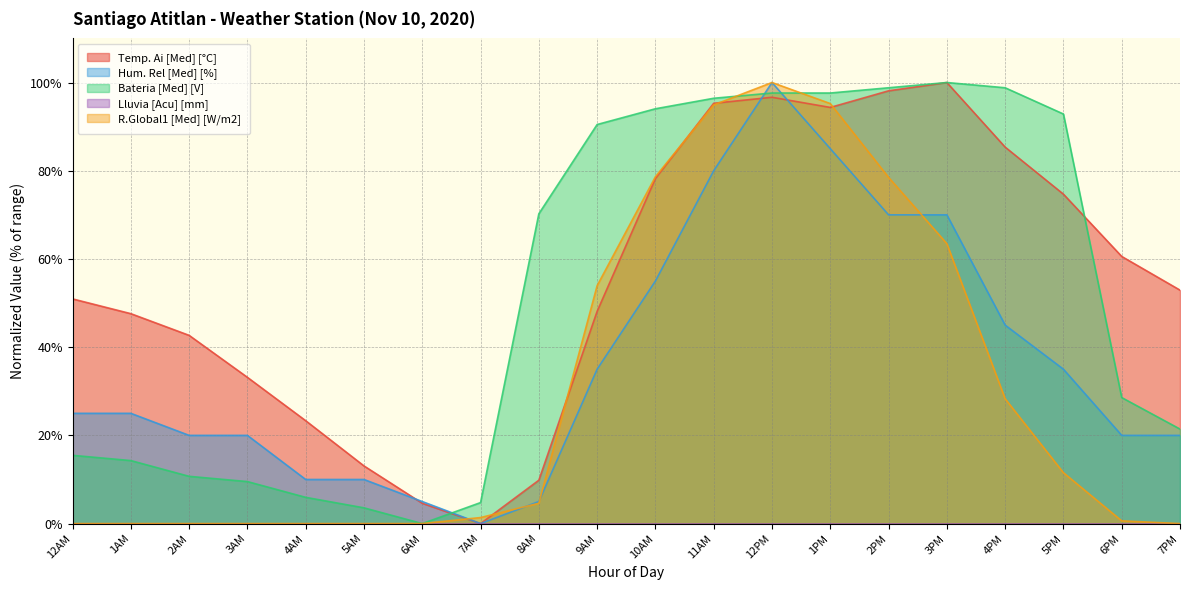

What is the spread (max minus min) of values at 1AM?

47.6